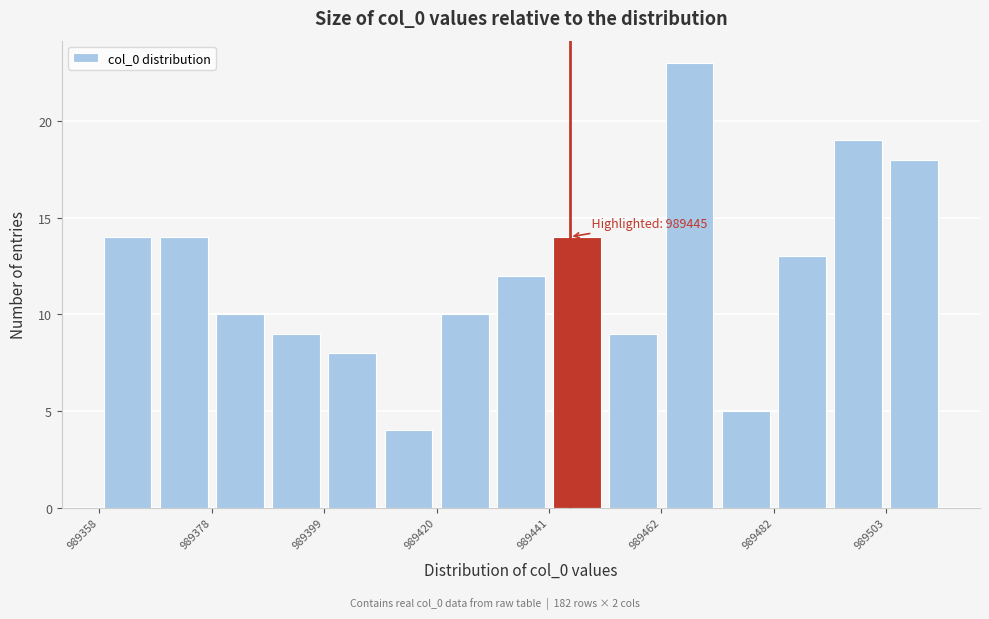

Read against the x-axis, roughly where is the centre of the tallest bar?

989465